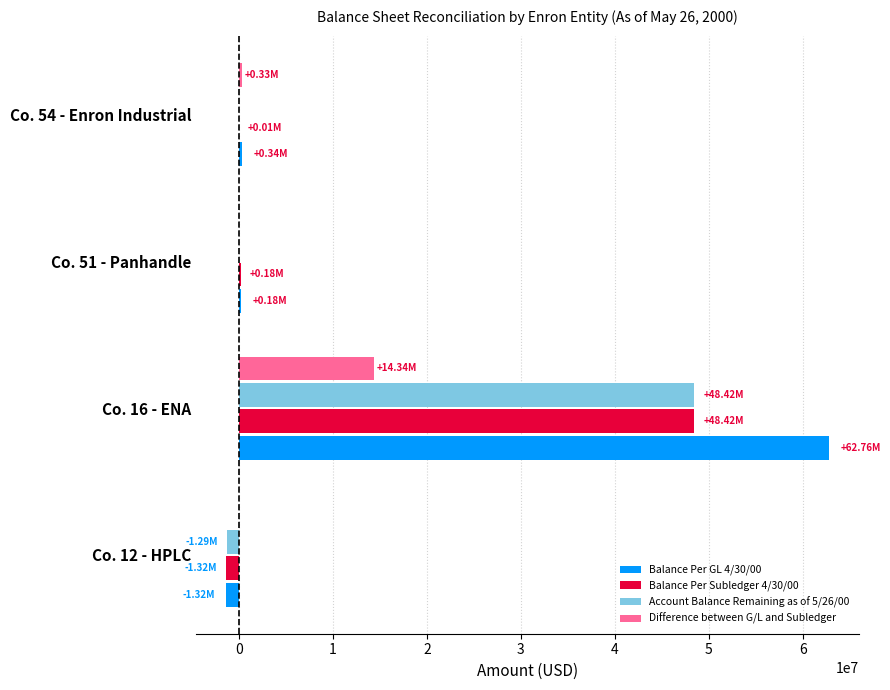

At which category is the sum across all series the highest?

Co. 16 - ENA